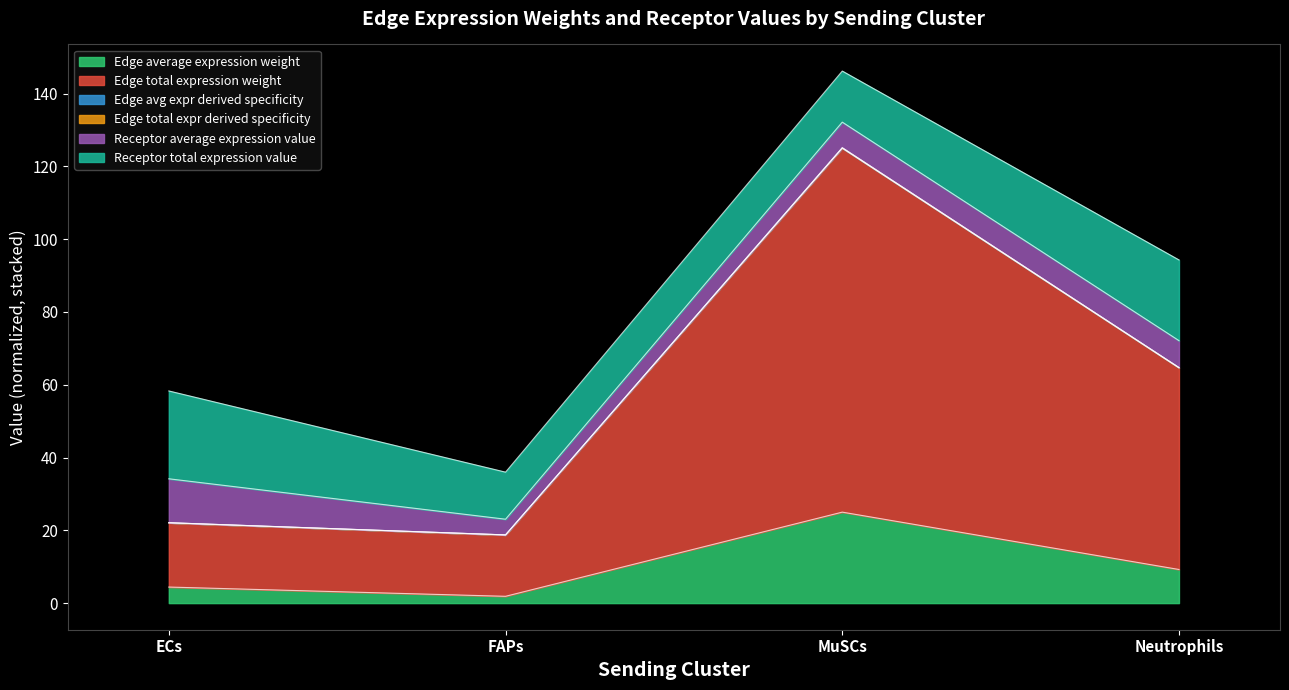

Where does the Edge total expression weight series first go above 64?

MuSCs